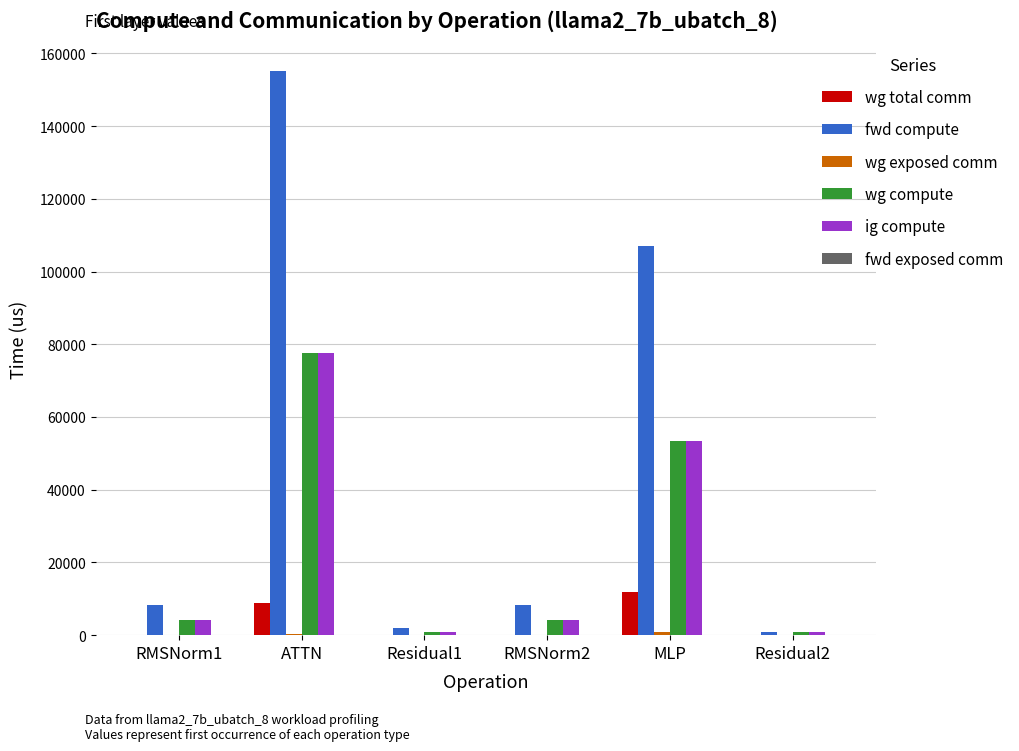

Does the chart contain stacked bars?

No